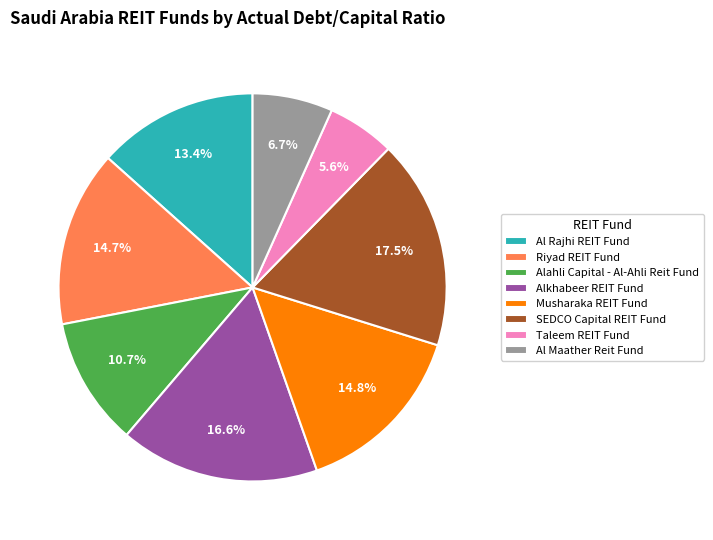

Is there any slice that represents more than half of the pie?

No